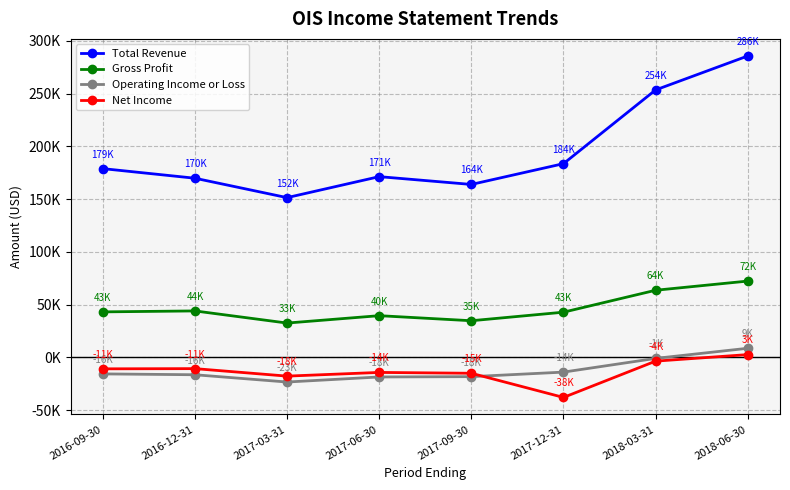

Does the chart have visible grid lines?

Yes